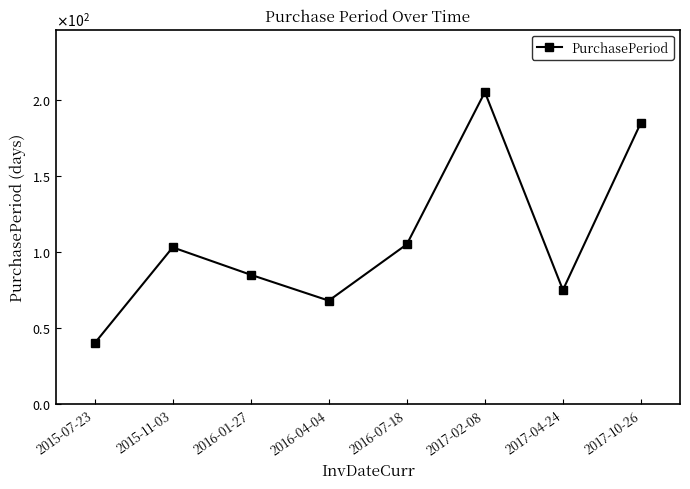

What is the maximum value shown in the chart?

205